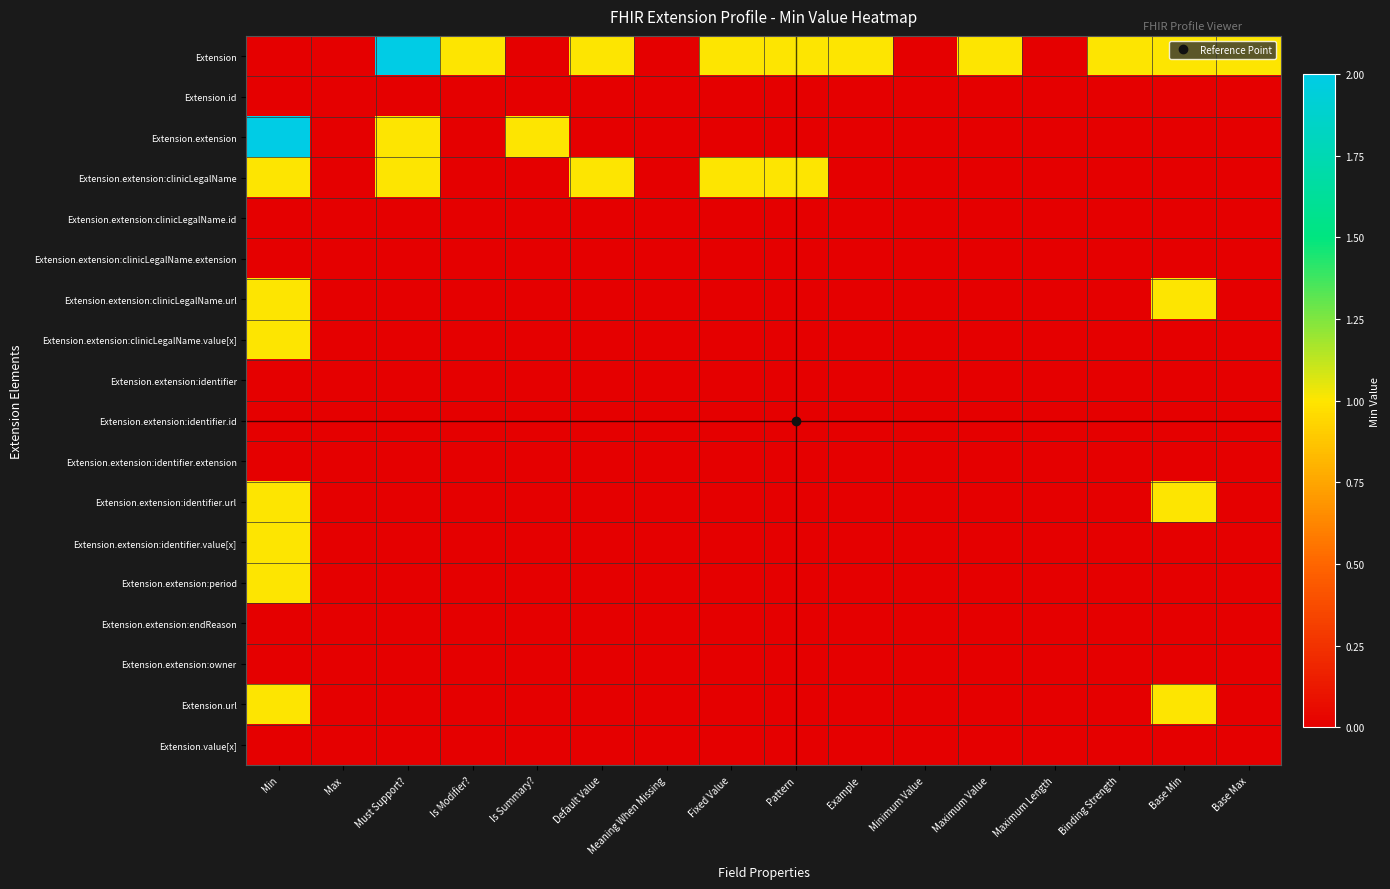

Between Meaning When Missing and Base Min, which series saw the biggest shift?

Extension